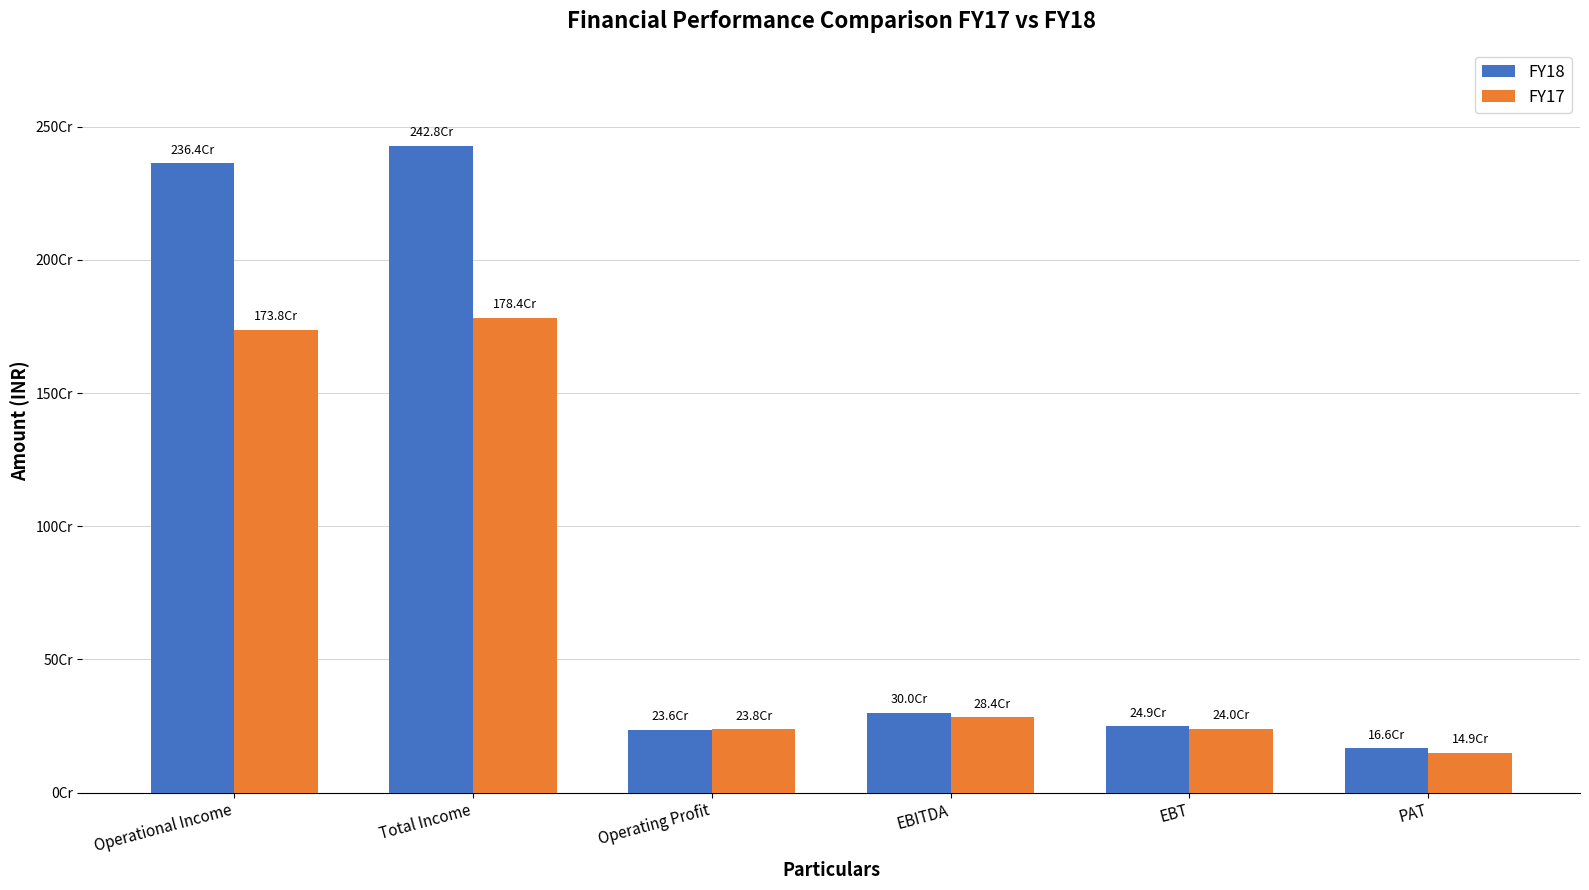

What is the difference between the FY17 values at Operational Income and EBITDA?

1453841951